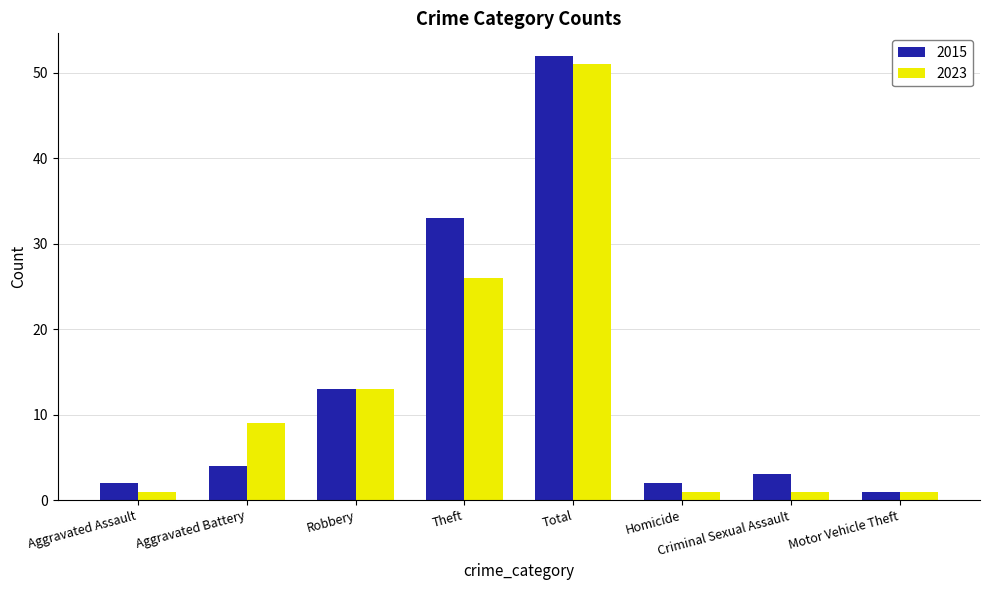

The 2015 series shows 33 at Theft. True or false?

True